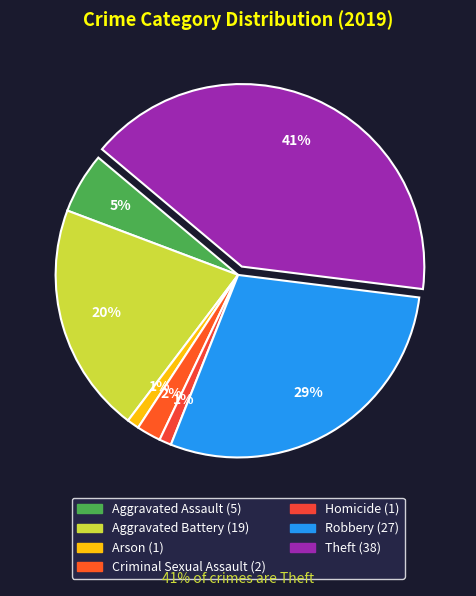

To the nearest percent, what is the difference between the Aggravated Battery and Criminal Sexual Assault slice percentages?

18%